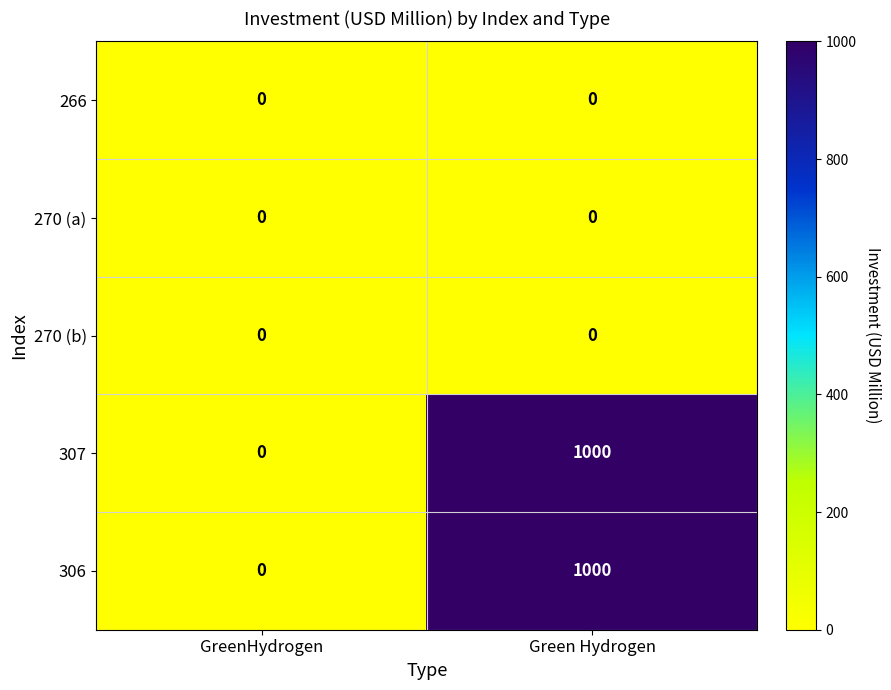

Reading left to right, list all the values displayed in this chart.

266: GreenHydrogen=0	Green Hydrogen=0
270 (a): GreenHydrogen=0	Green Hydrogen=0
270 (b): GreenHydrogen=0	Green Hydrogen=0
307: GreenHydrogen=0	Green Hydrogen=1000
306: GreenHydrogen=0	Green Hydrogen=1000